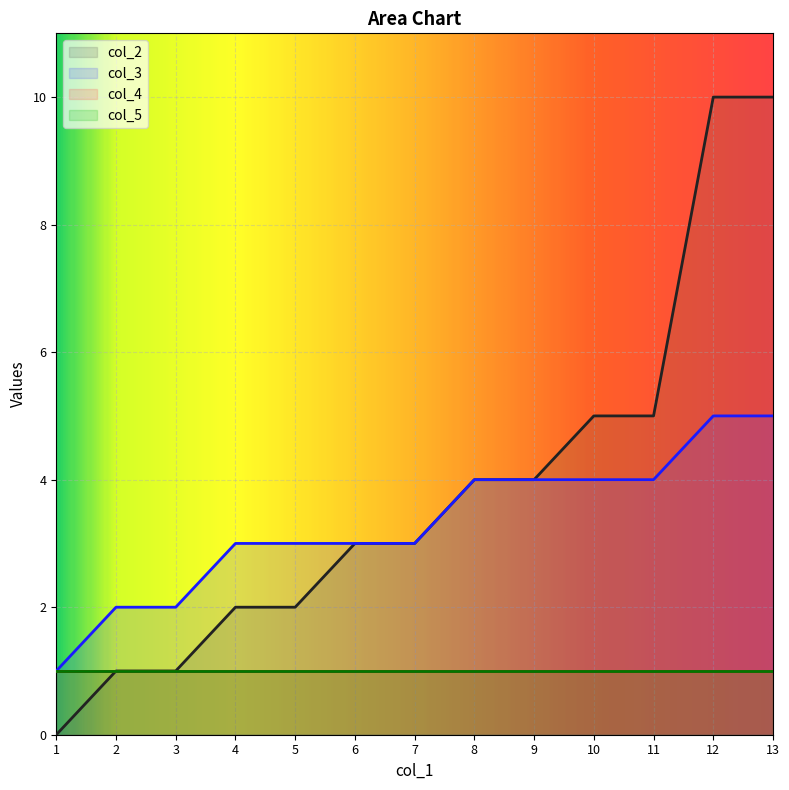

What is the sum of all col_2 values?

50